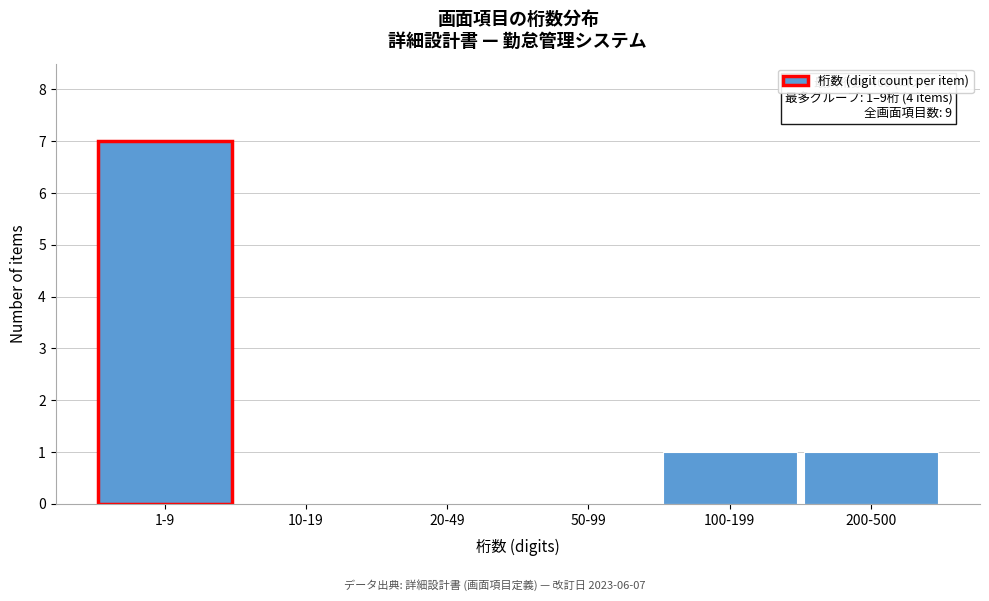

Reading right to left, transcribe all the data shown in this chart.

200-500=1	100-199=1	50-99=0	20-49=0	10-19=0	1-9=7